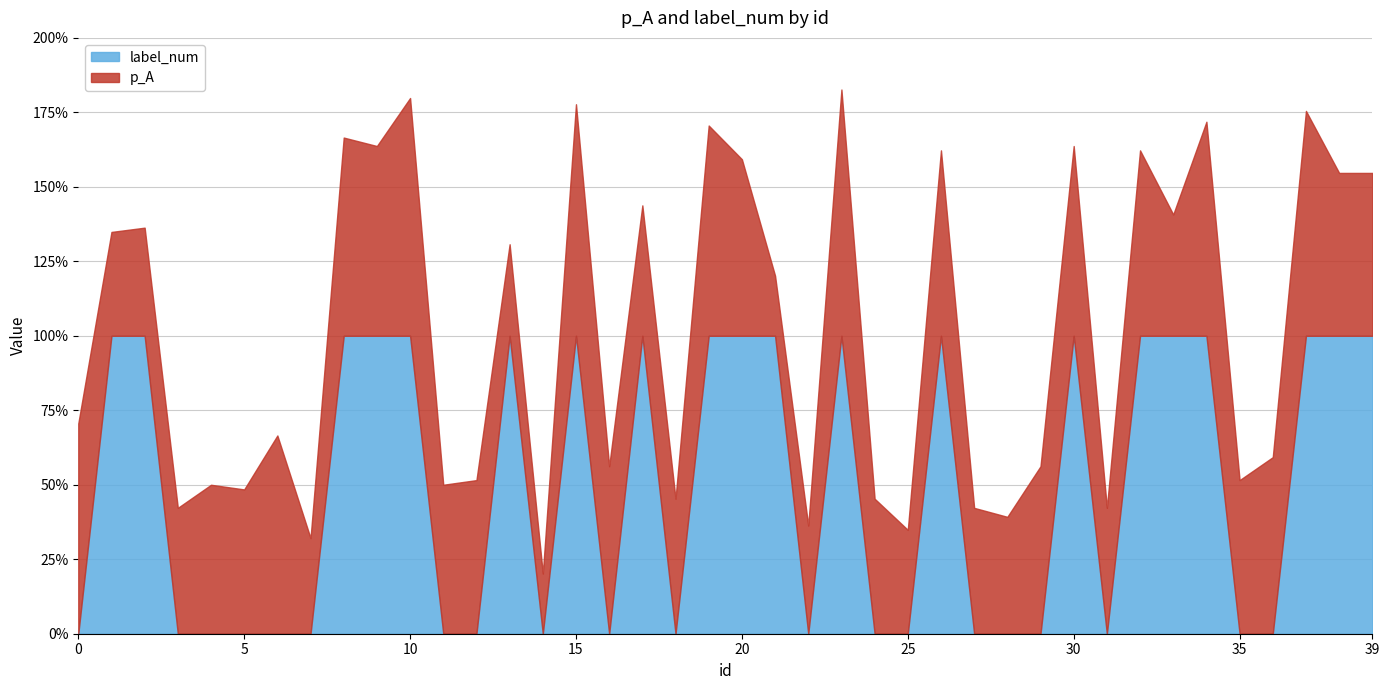

Which series has the widest spread of values?

label_num